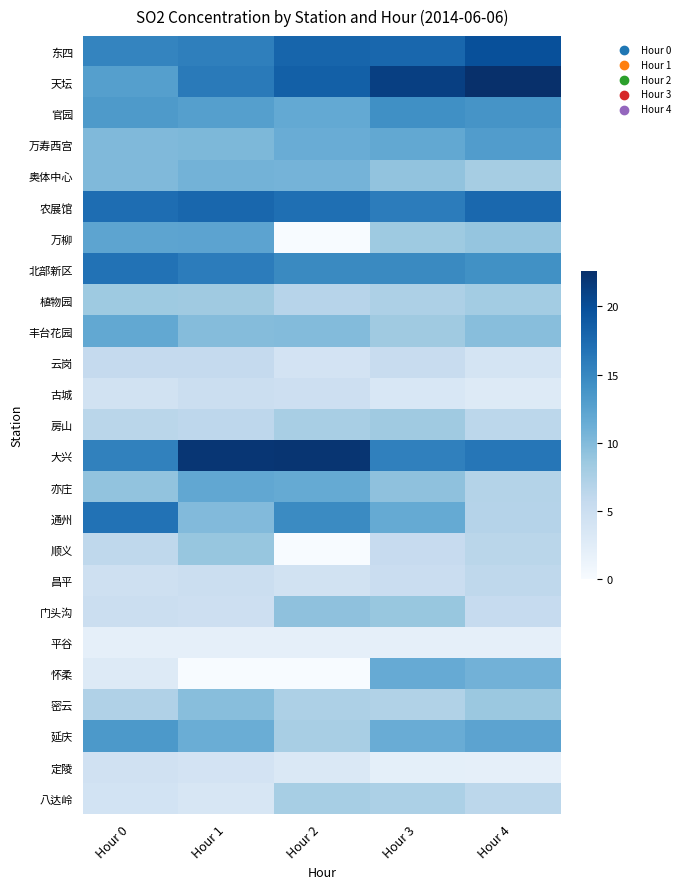

Which series has the largest total across all categories?

大兴